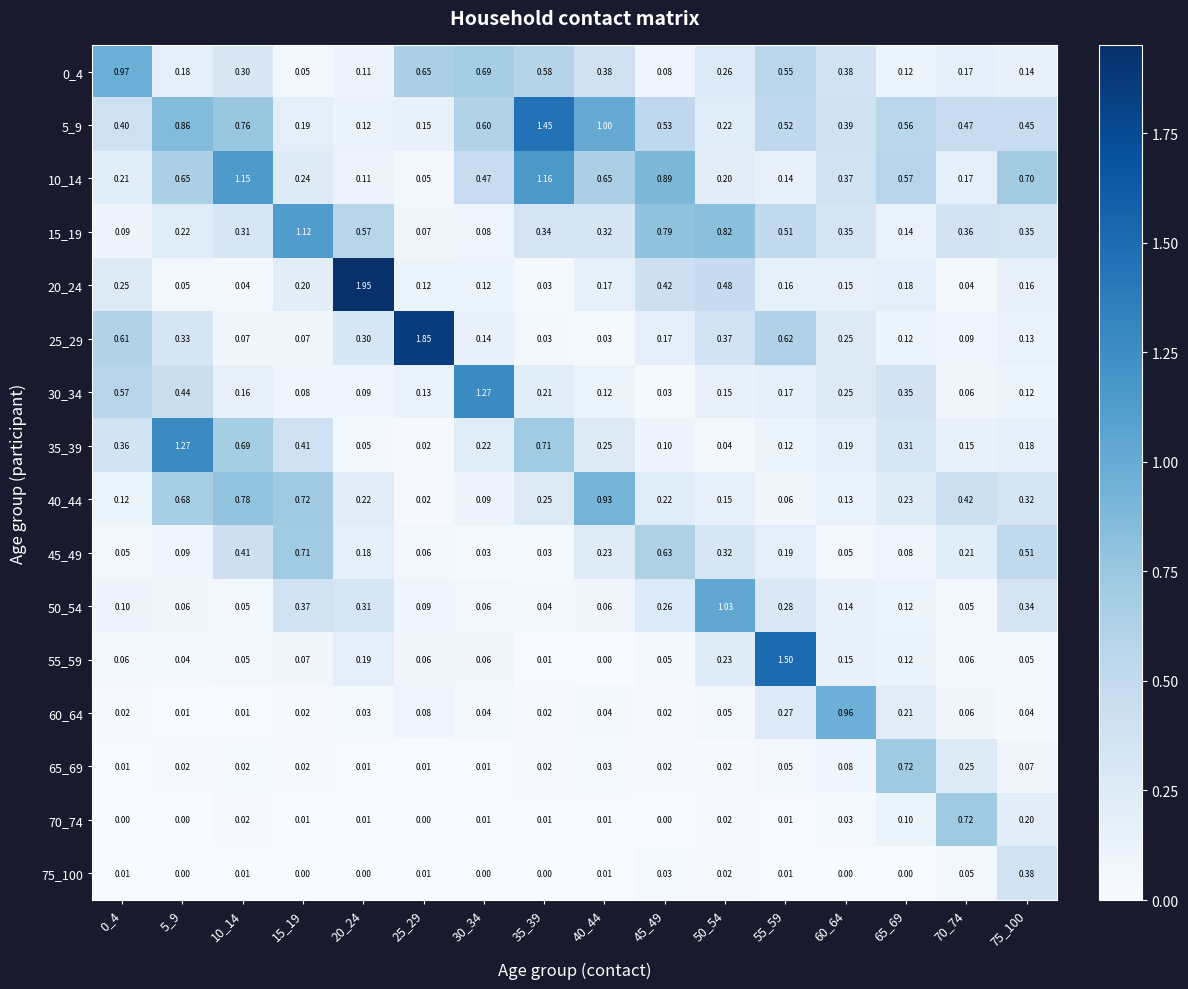

Is the value of 45_49 at 5_9 greater than the value of 5_9 at 60_64?

No